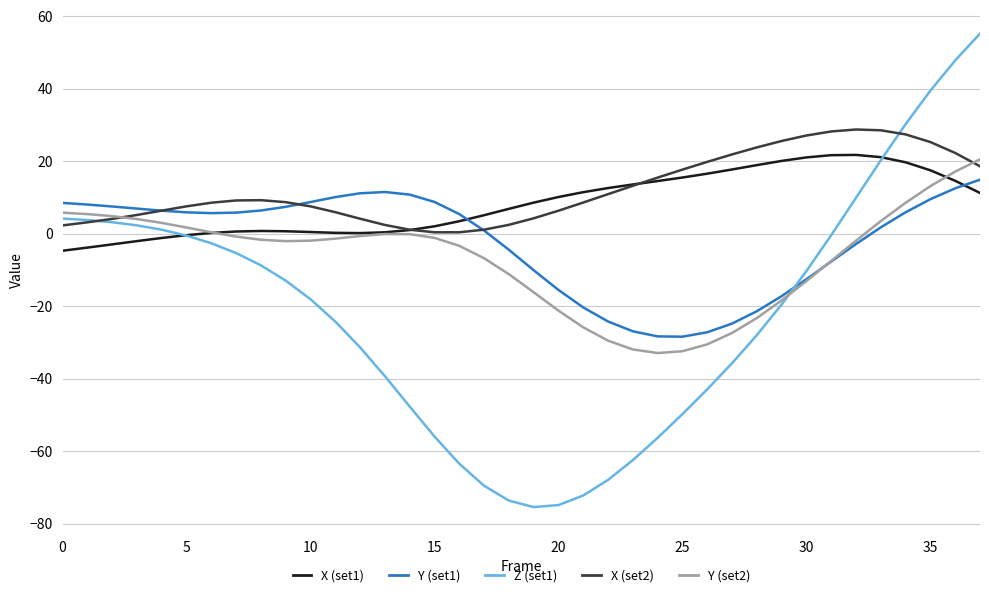

After their last crossing, which series has the higher values: Y (set1) or X (set1)?

Y (set1)